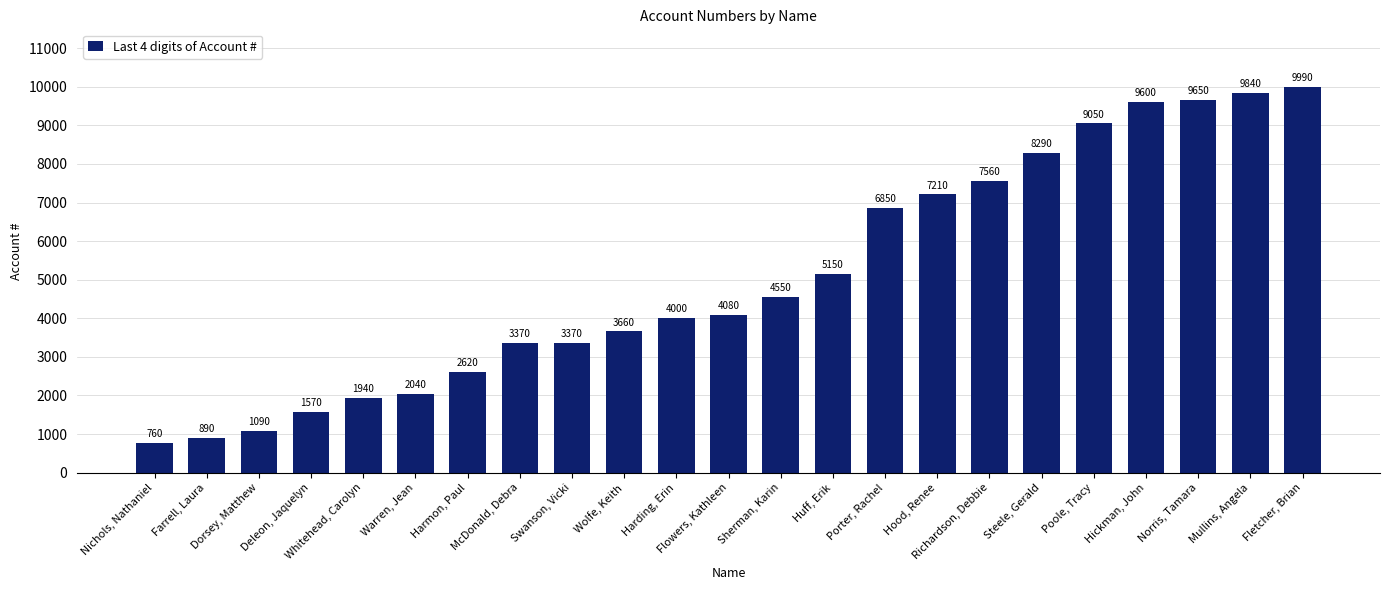

What is the difference between the maximum and second lowest values?

9100